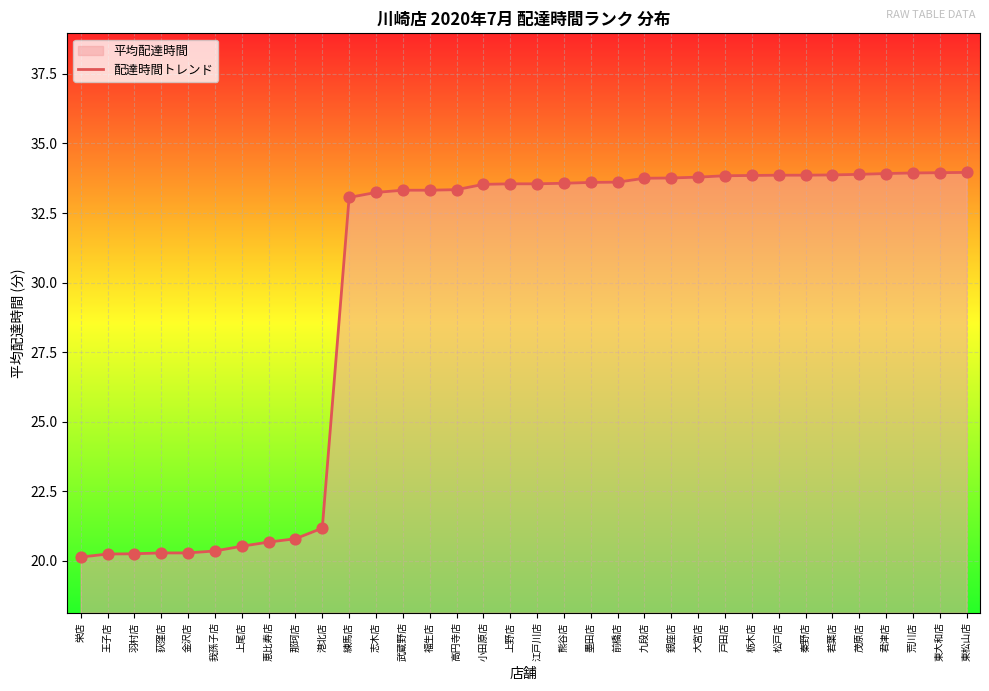

What is the change in value from 栄店 to 武蔵野店?

+13.2